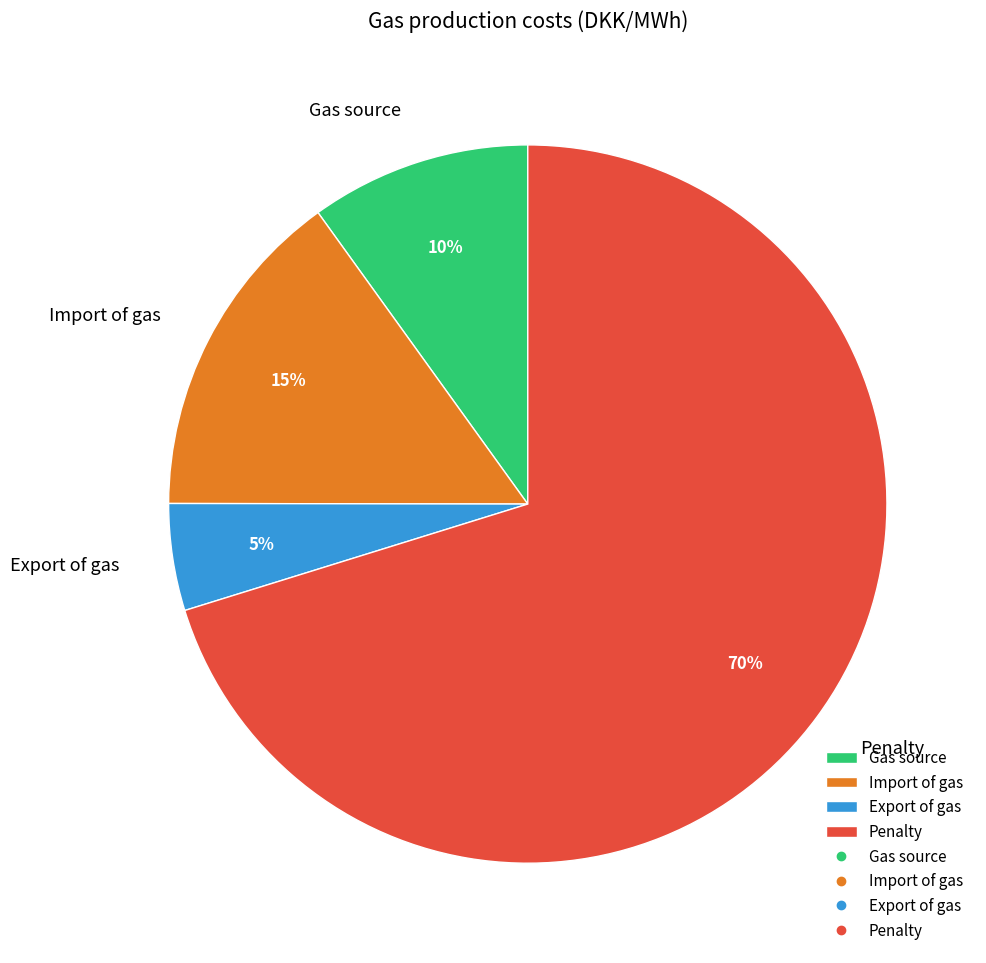

How many slices are in this pie chart?

4